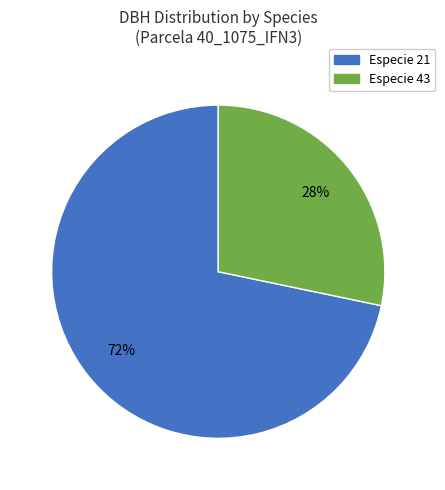

Is there a majority slice in this chart?

Yes